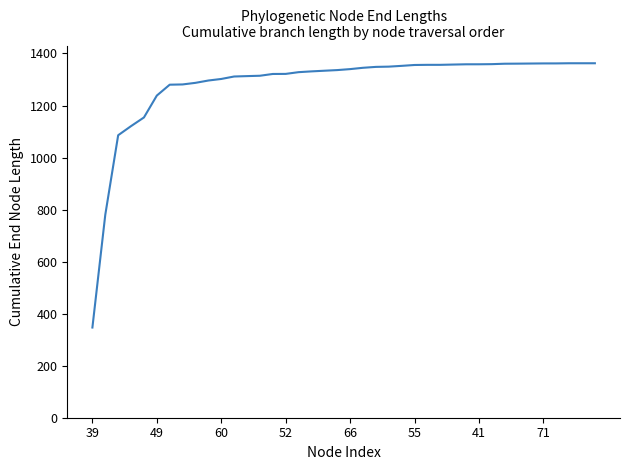

What is the maximum value shown in the chart?

1362.5